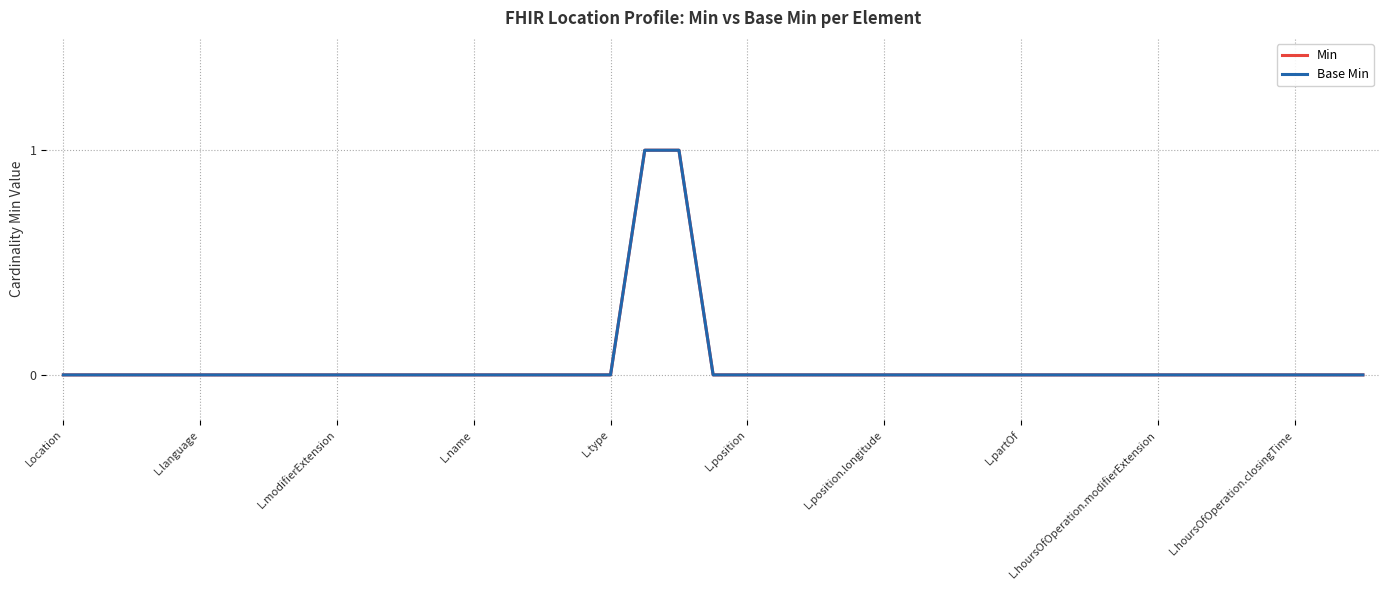

Which category has the lowest value in the Base Min series?

Location